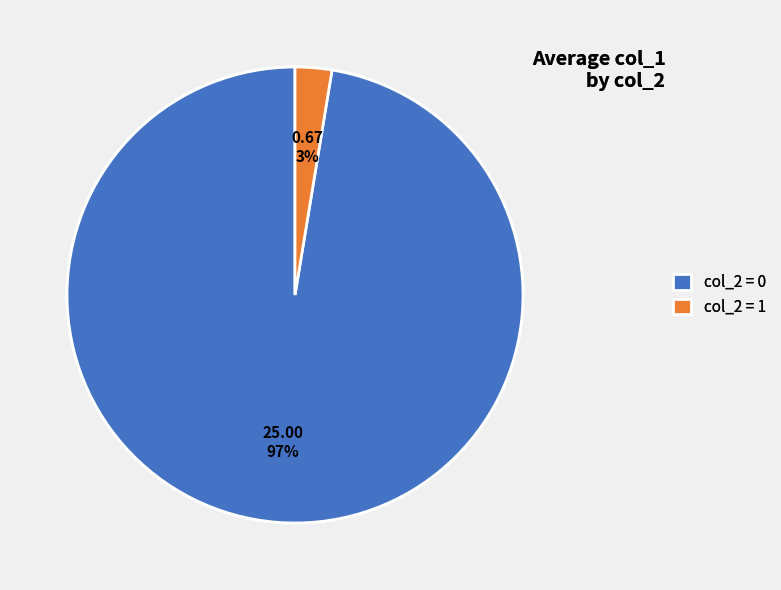

How many slices are in this pie chart?

2